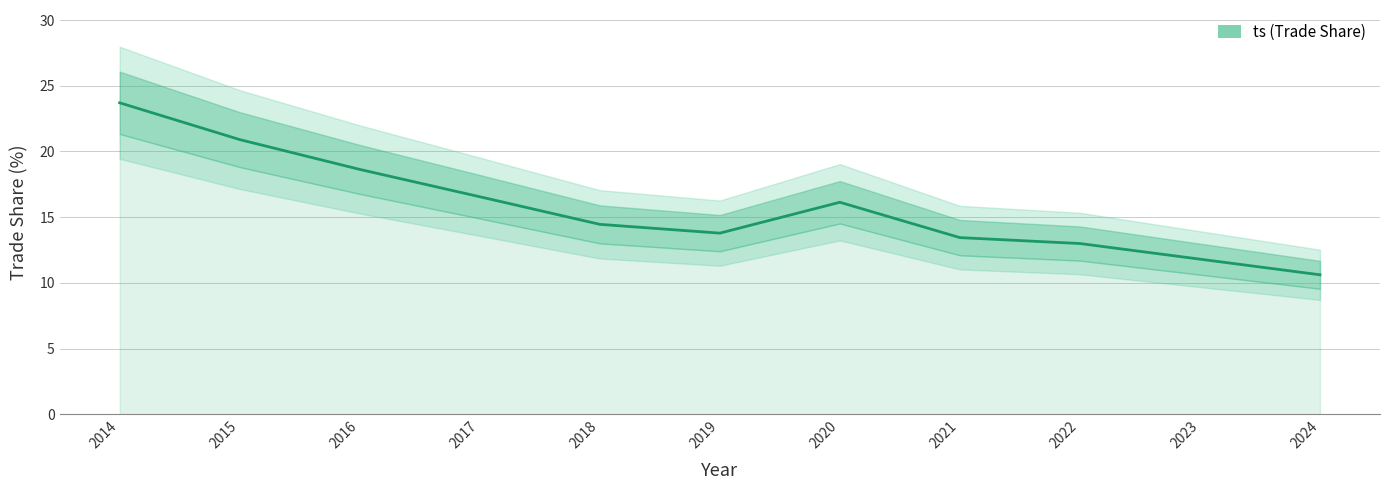

The chart shows a value of 33.4 at 2016. True or false?

False